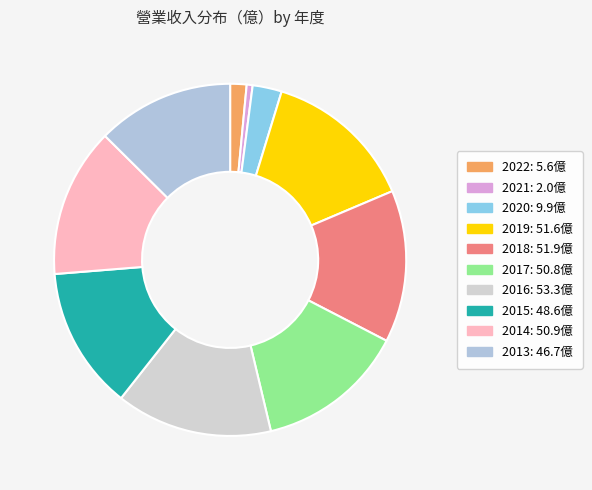

Does 2019 account for over 50% of the chart?

No